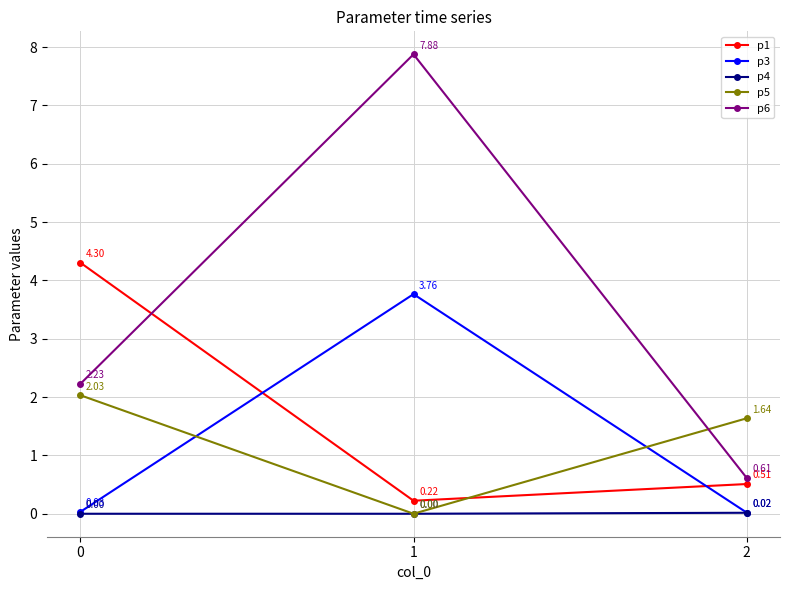

Which series has the widest spread of values?

p6